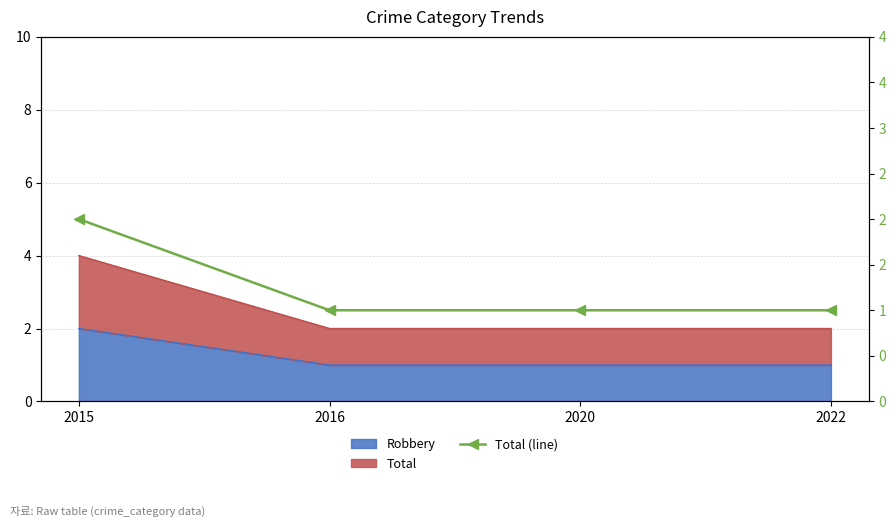

What is the sum of the values at 2022 and 2015?

3